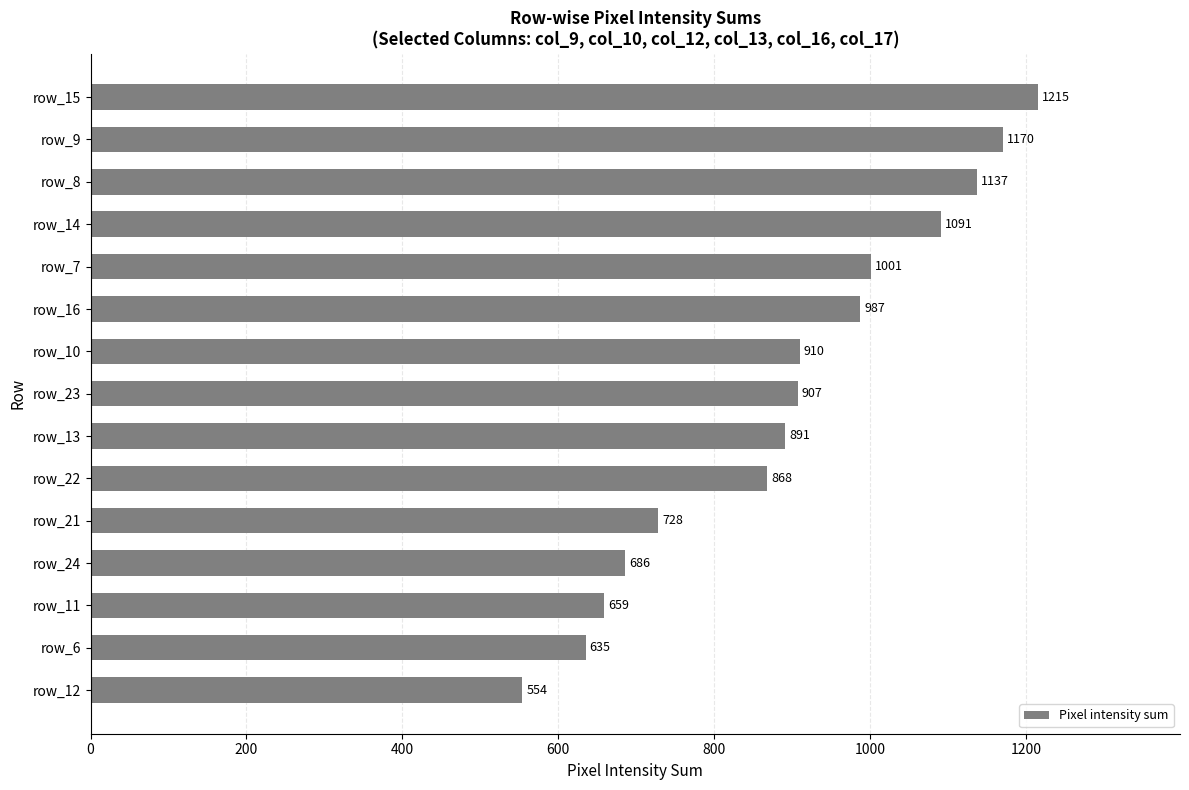

What is the difference between the values at row_6 and row_12?

81